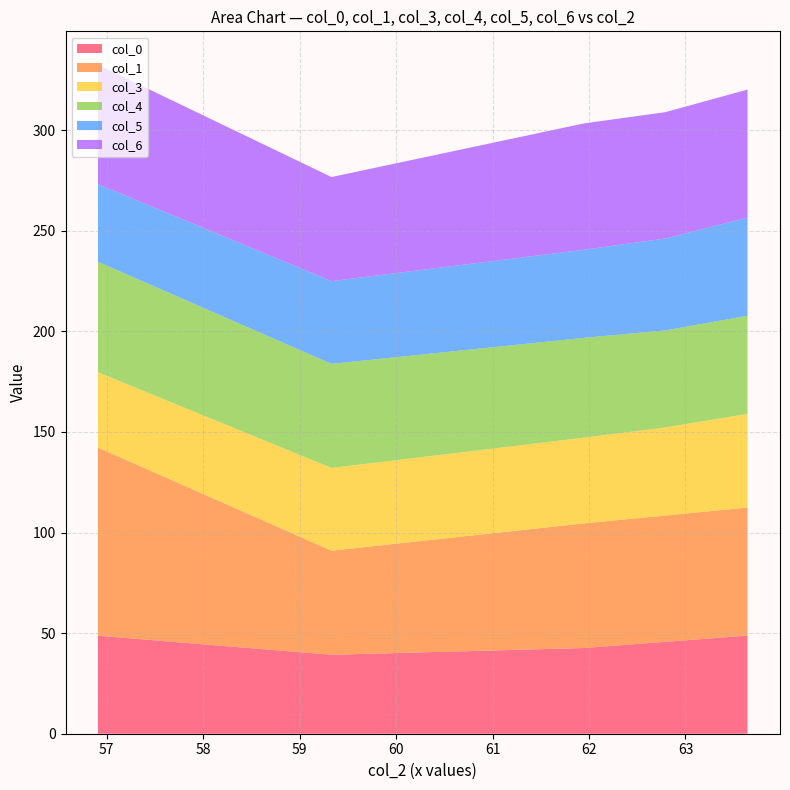

What is the lowest value of the col_0 series?

39.2